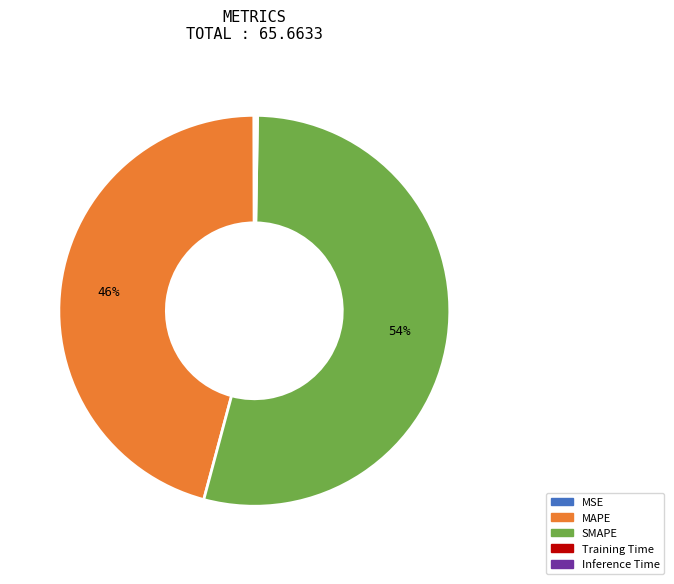

Which slice is the largest?

SMAPE